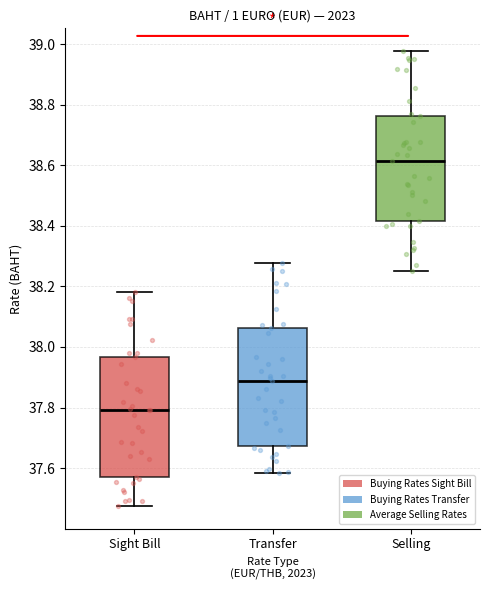

Reading left to right, read every box against the y-axis: the position of its median line, the range the box covers, and the ends of its whiskers. The values are not printed on the chart, so give them approximately, as read against the axis.

Sight Bill: median 37.80, box 37.58 to 37.96, whiskers 37.48 to 38.18
Transfer: median 37.88, box 37.68 to 38.06, whiskers 37.58 to 38.28
Selling: median 38.62, box 38.42 to 38.76, whiskers 38.26 to 38.98